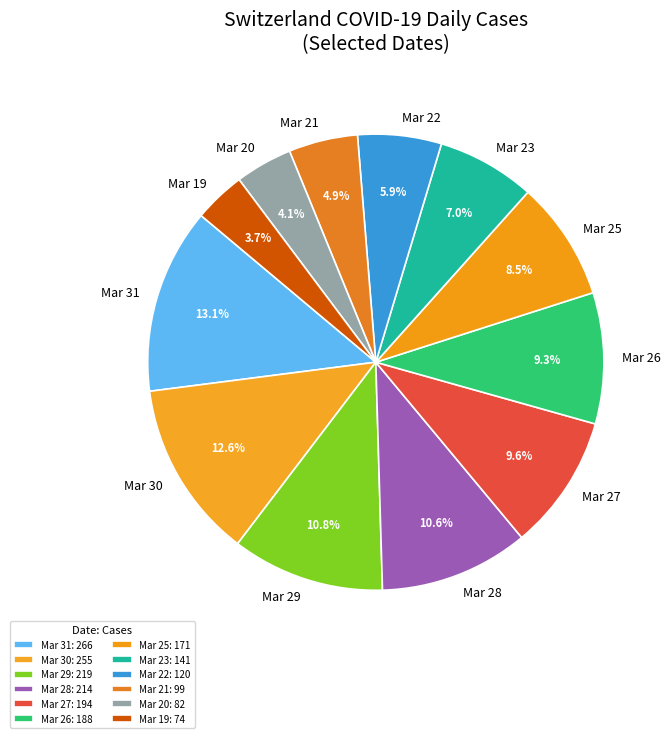

Does Mar 28 represent more than half of the total?

No